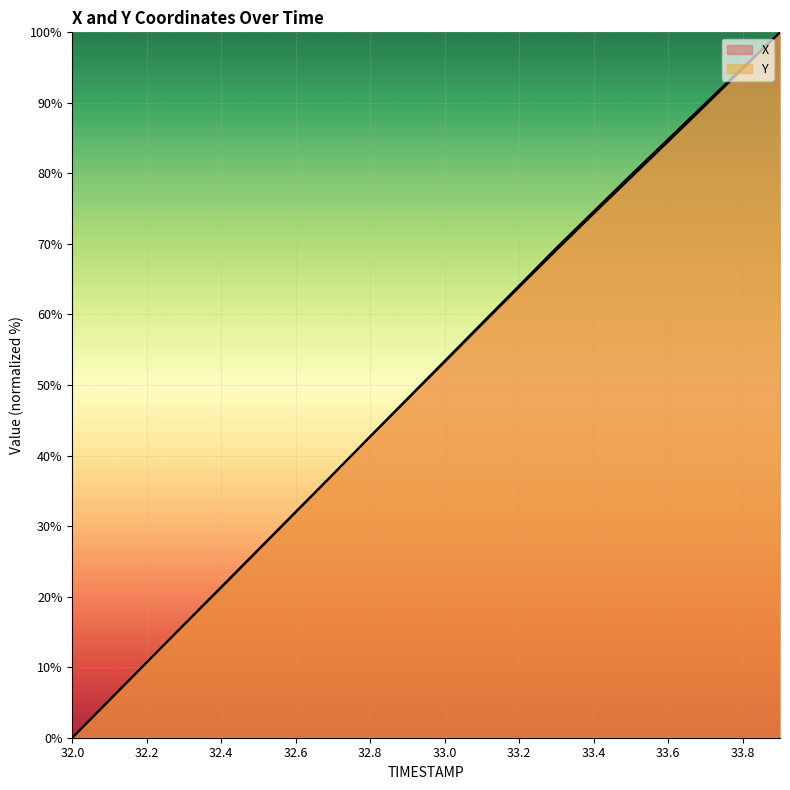

Reading right to left, transcribe all the data shown in this chart.

X: 100.0	95.0	89.9	84.9	79.8	74.6	69.5	64.1	58.8	53.4	48.1	42.8	37.3	32.0	26.6	21.3	16.0	10.7	5.3	0.0
Y: 100.0	94.8	89.6	84.5	79.4	74.3	69.1	63.9	58.6	53.3	48.0	42.7	37.4	32.1	26.7	21.4	16.0	10.7	5.4	0.0